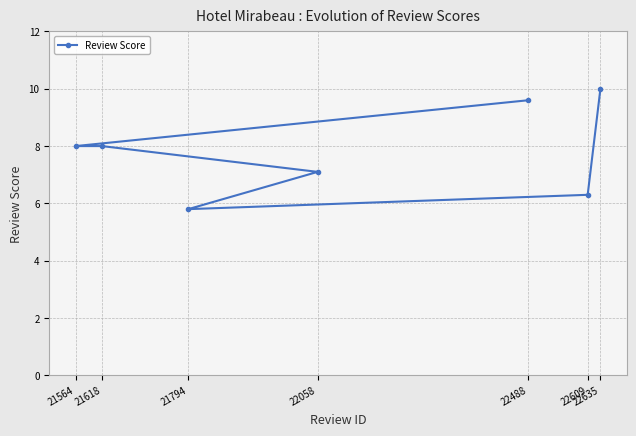

Reading left to right, what are all the values shown in this chart?

21564=8.0	21618=8.0	21794=5.8	22058=7.1	22488=9.6	22609=6.3	22635=10.0